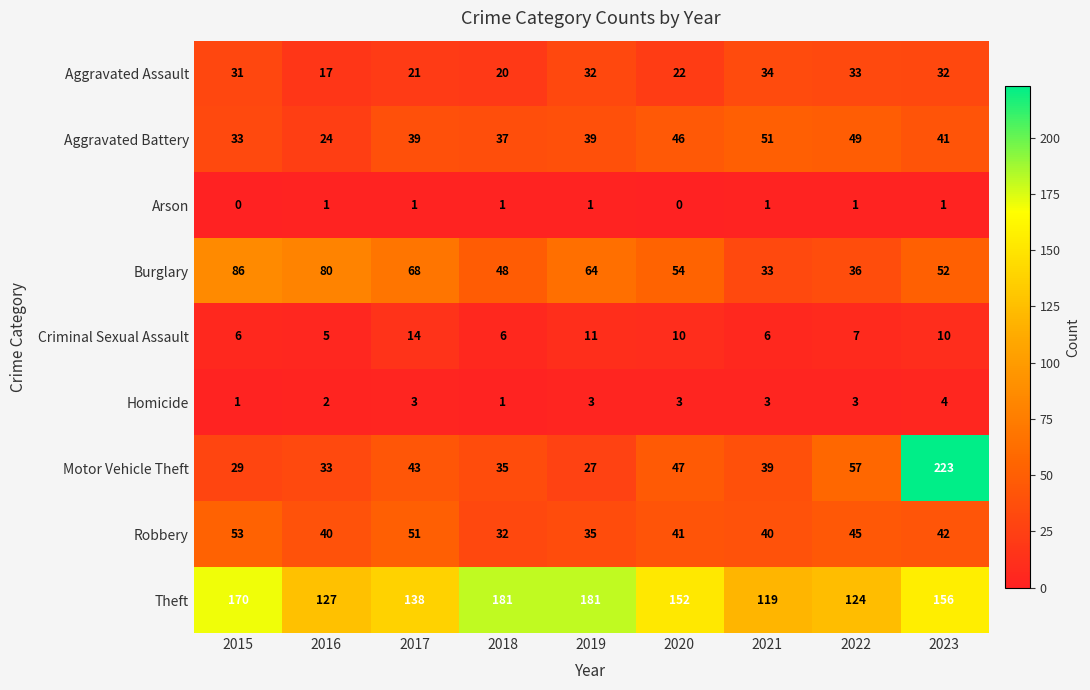

What is the greatest value displayed?

223